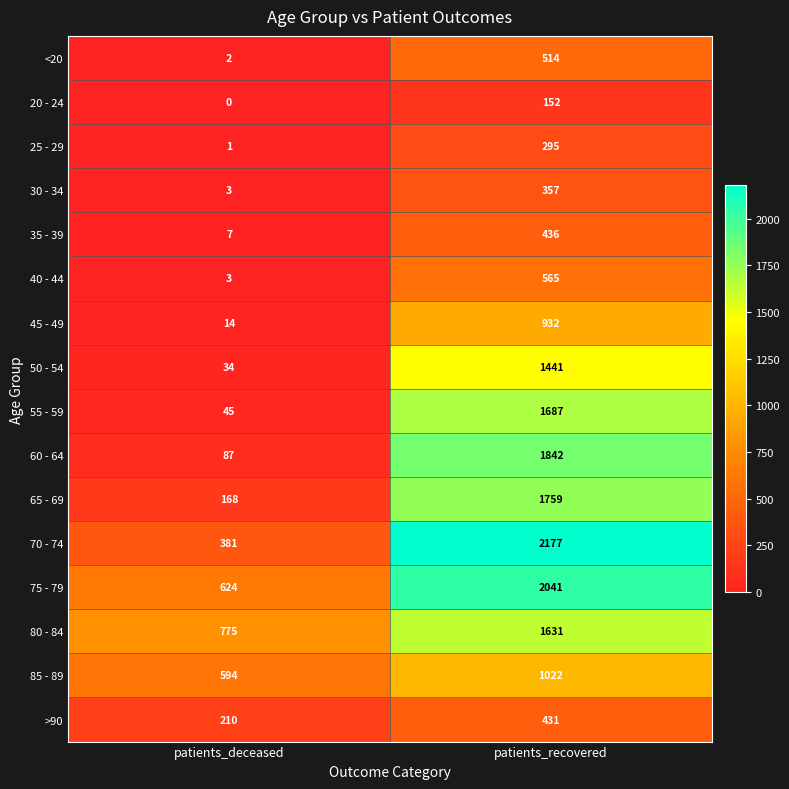

At patients_recovered, list the series in order from largest to smallest.

70 - 74, 75 - 79, 60 - 64, 65 - 69, 55 - 59, 80 - 84, 50 - 54, 85 - 89, 45 - 49, 40 - 44, <20, 35 - 39, >90, 30 - 34, 25 - 29, 20 - 24